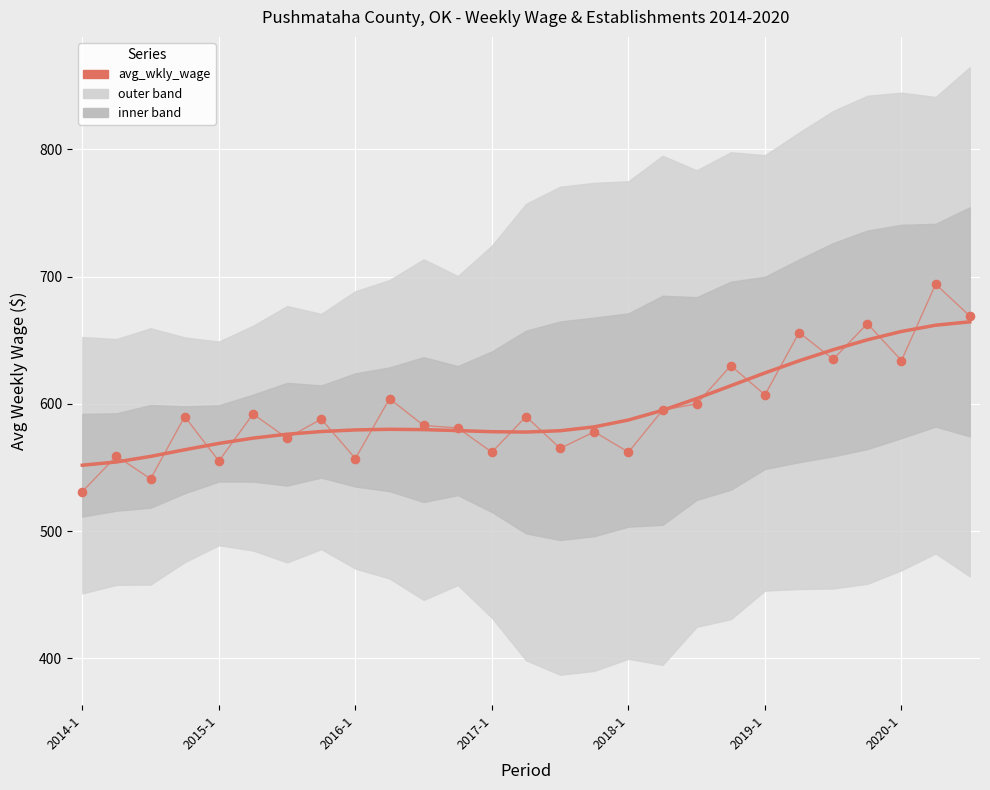

Which series contains the highest Y value?

avg_wkly_wage (raw)